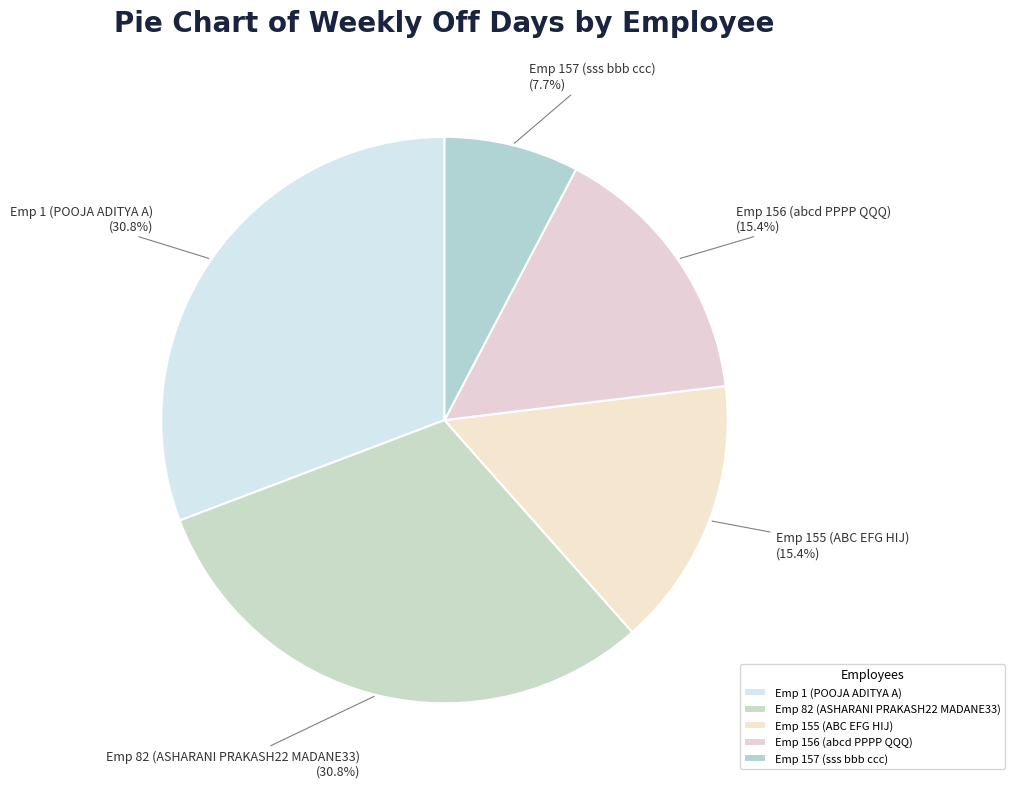

What is the total percentage of Emp 157 (sss bbb ccc) and Emp 82 (ASHARANI PRAKASH22 MADANE33)?

38.5%